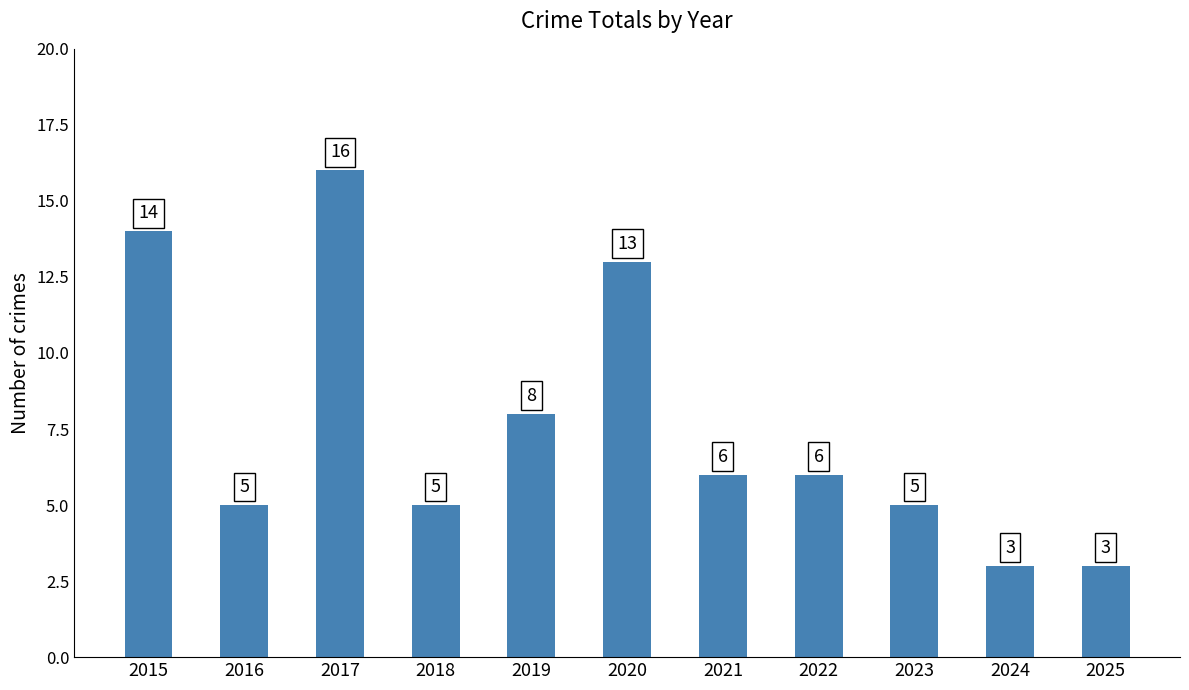

How many bars are there in total?

11